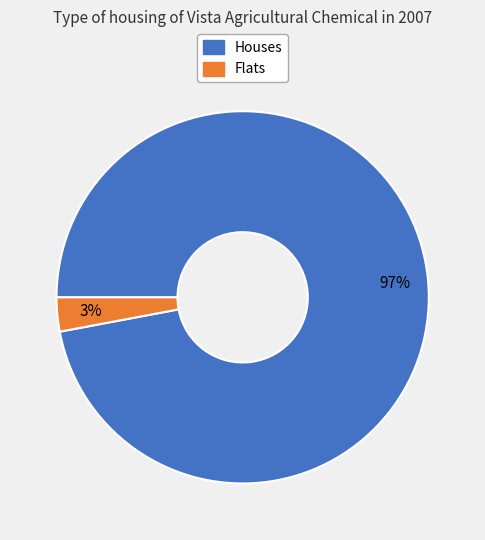

To the nearest percent, what is the difference between the largest and smallest slice percentages?

94%